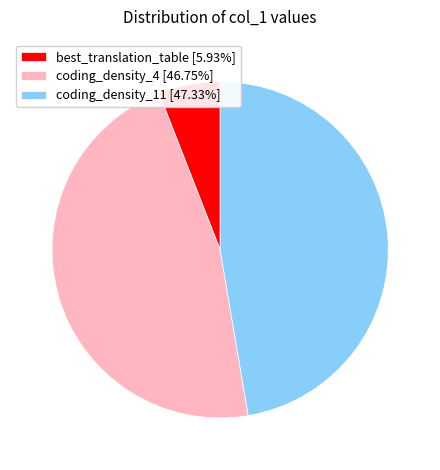

Count the number of slices in the pie.

3